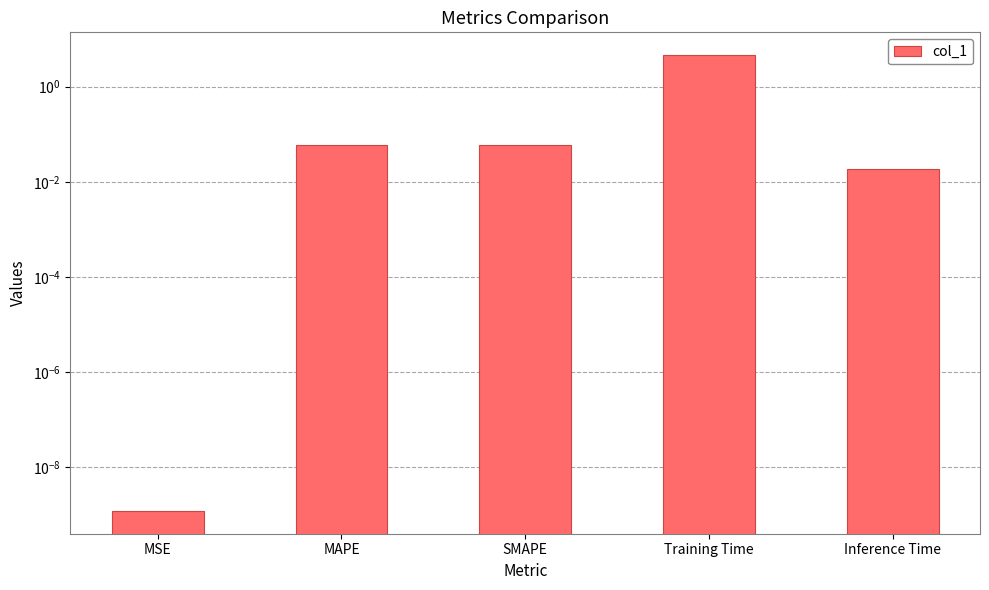

Count the number of categories in the chart.

5